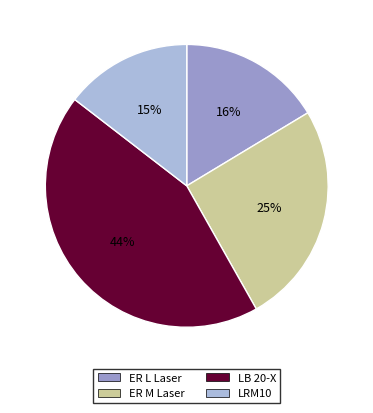

The ER L Laser slice represents 23% of the pie. True or false?

False